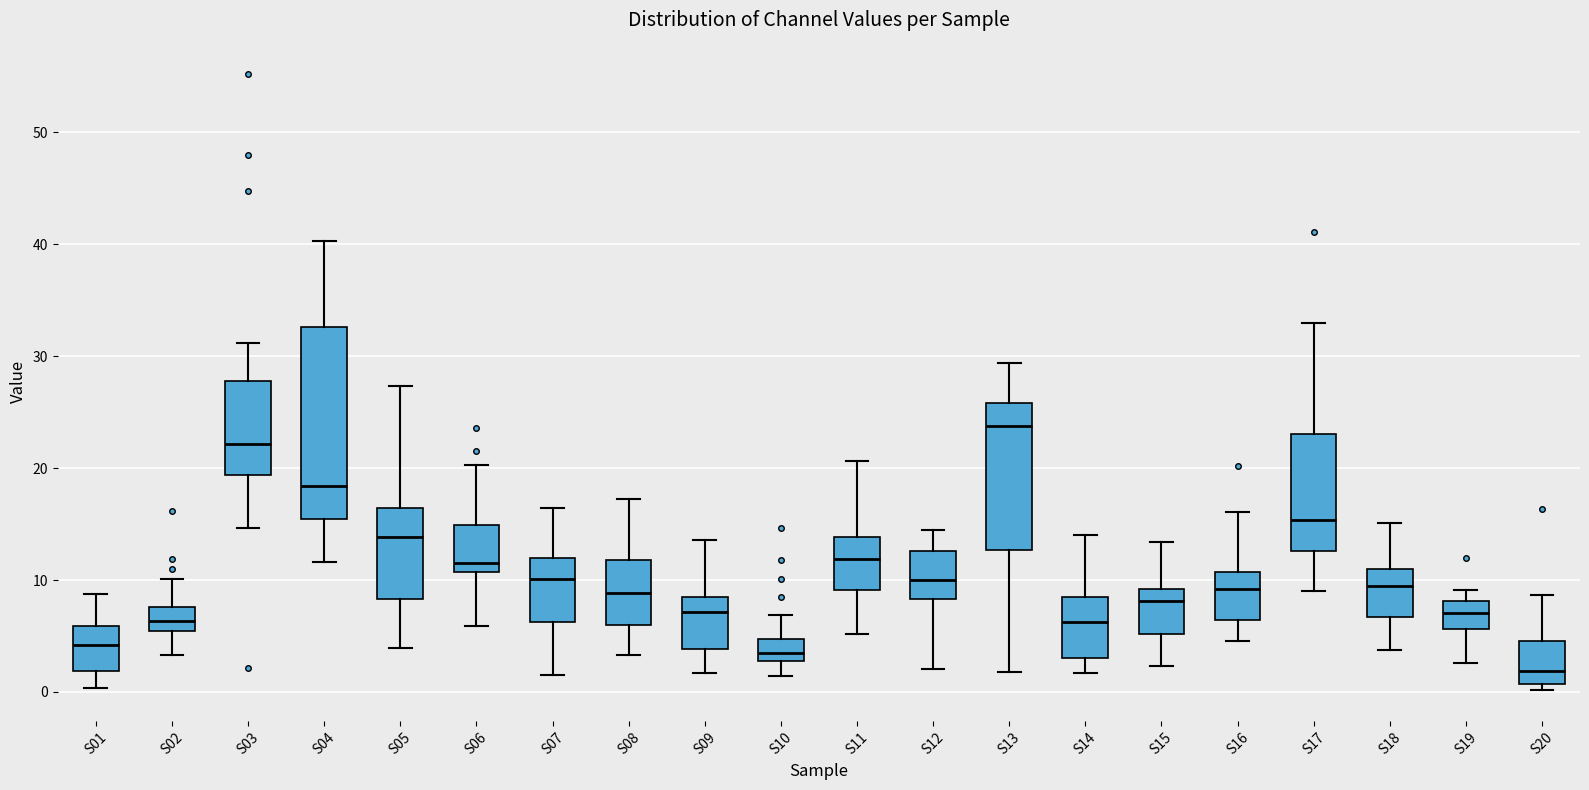

Which box is the tallest, from its lower edge to its upper edge?

S04